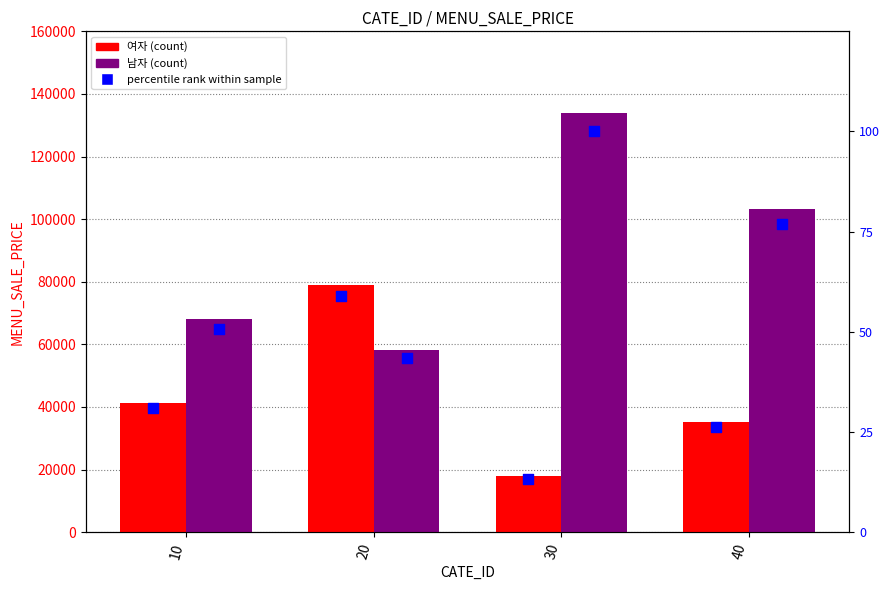

Which series has the widest spread of Y values?

남자